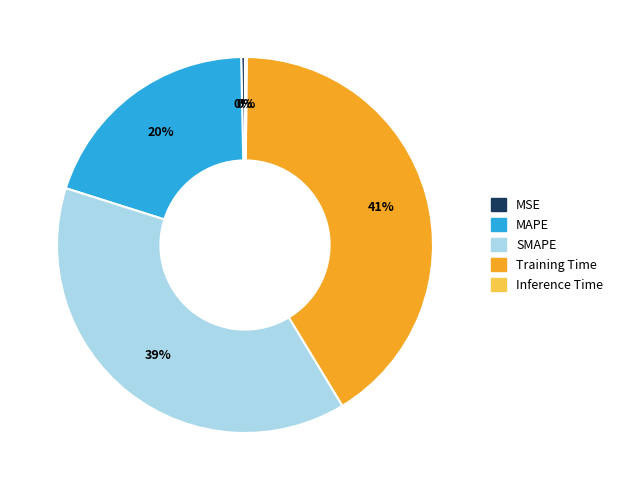

Which category has the biggest portion of the pie?

Training Time